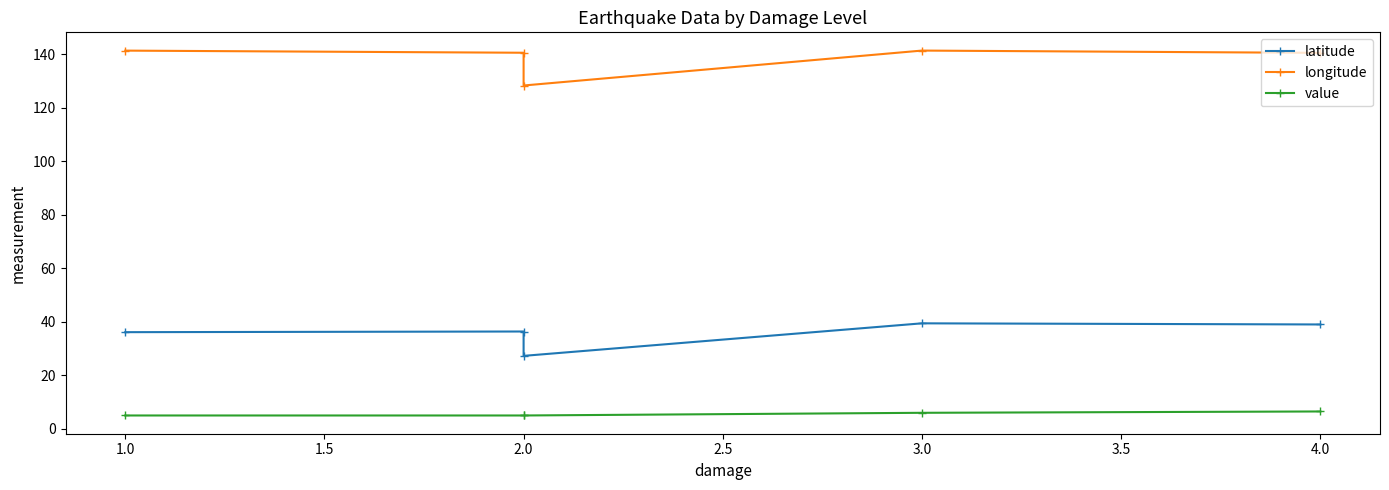

Does the chart have visible grid lines?

No